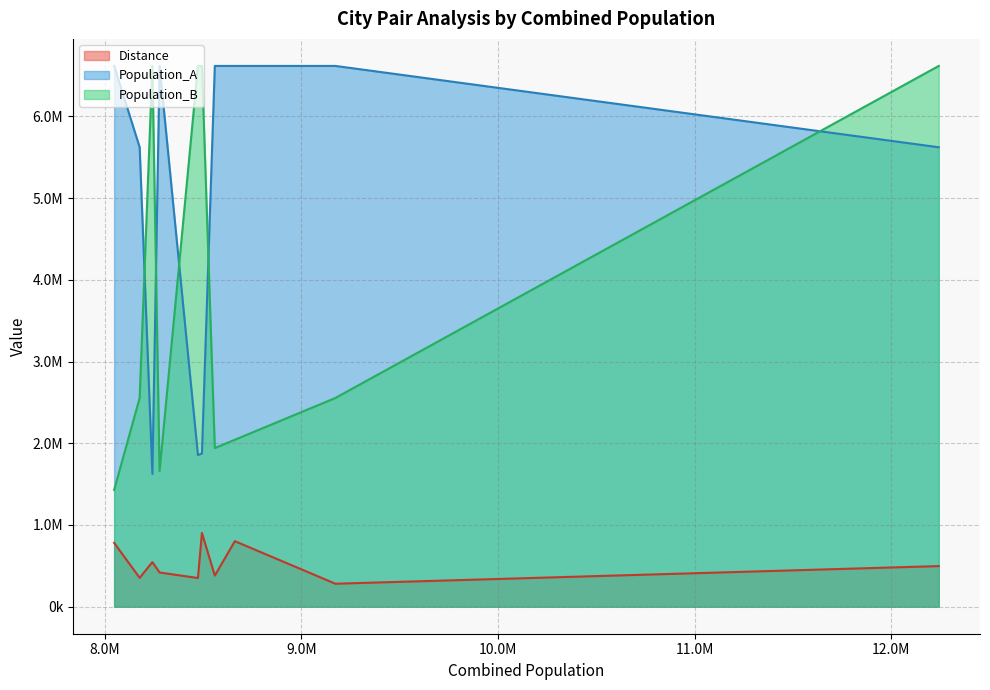

Does the chart display data point markers on the line(s)?

No